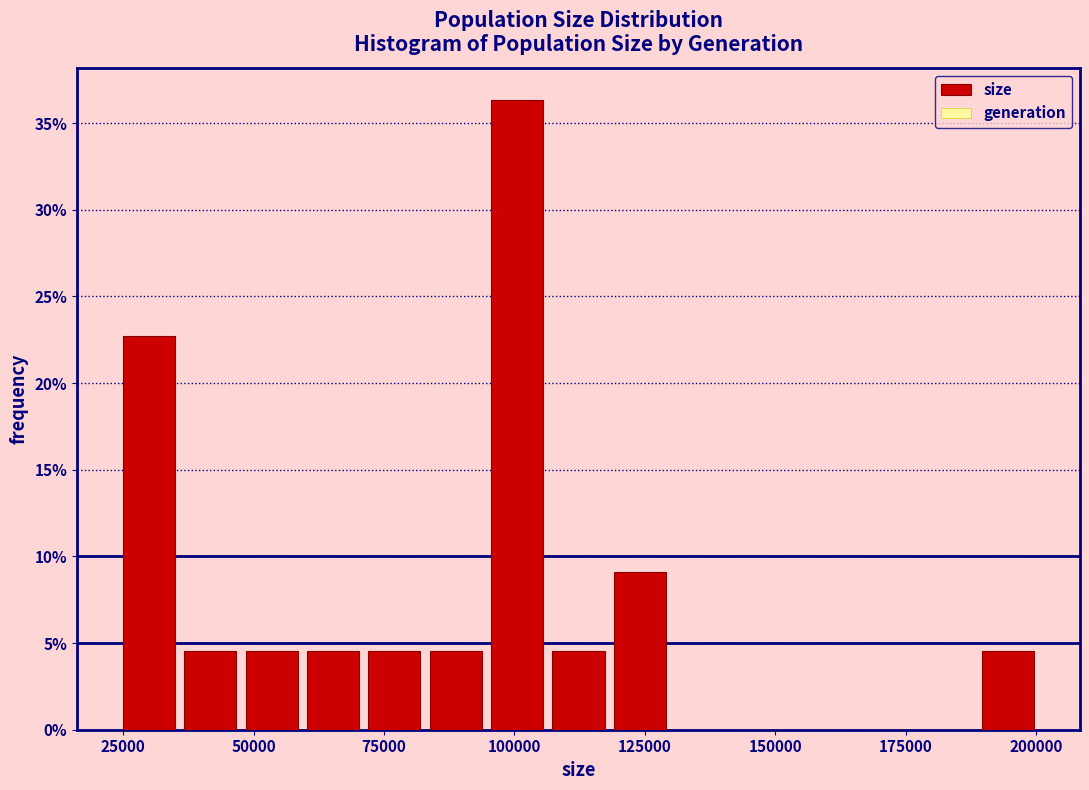

Around what value on the x-axis is the tallest bar? Give the approximate position of its centre, as read against the axis.

100000